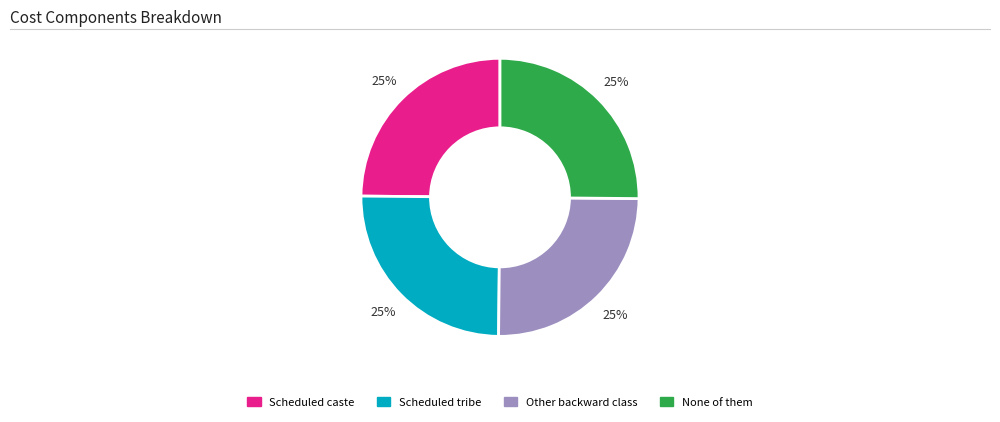

Does any single category account for the majority?

No